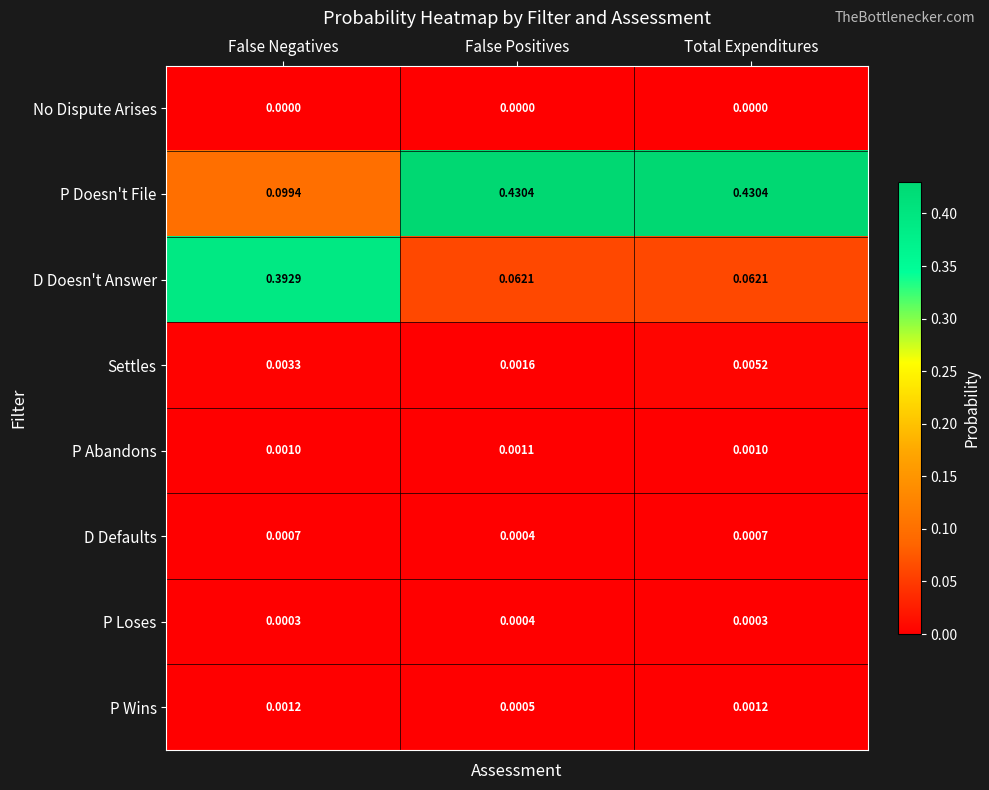

At Total Expenditures, list the series in order from smallest to largest.

No Dispute Arises, P Loses, D Defaults, P Abandons, P Wins, Settles, D Doesn't Answer, P Doesn't File